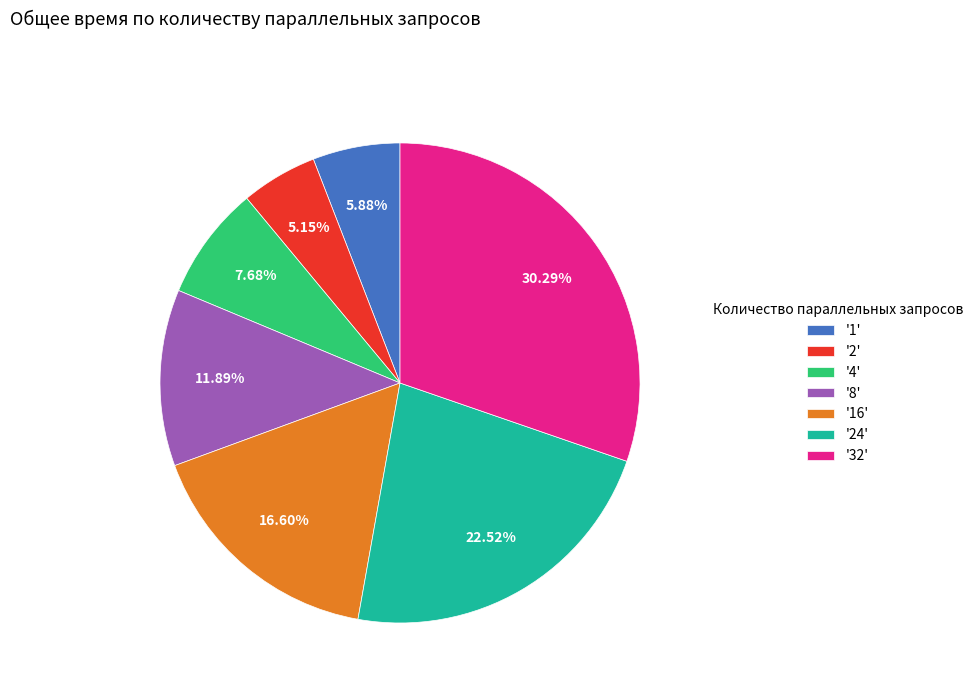

Between '16' and '24', which is larger?

'24'